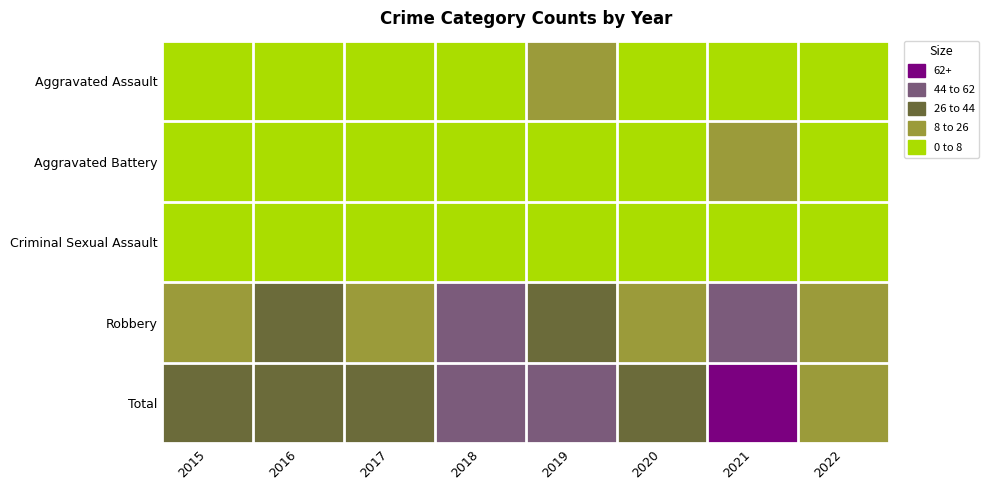

Rank the series at 2020 from highest to lowest value.

Total, Robbery, Aggravated Battery, Aggravated Assault, Criminal Sexual Assault